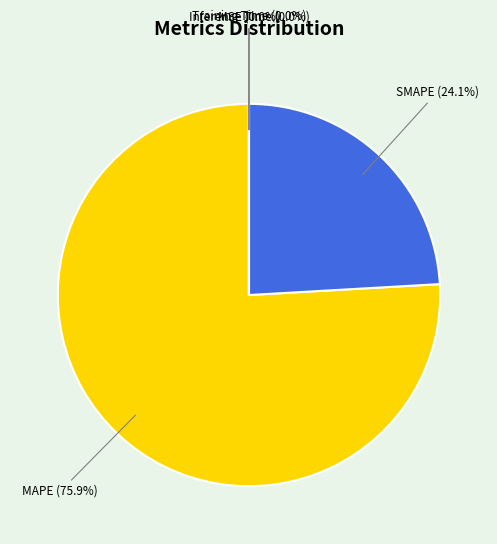

Does any single category account for the majority?

Yes